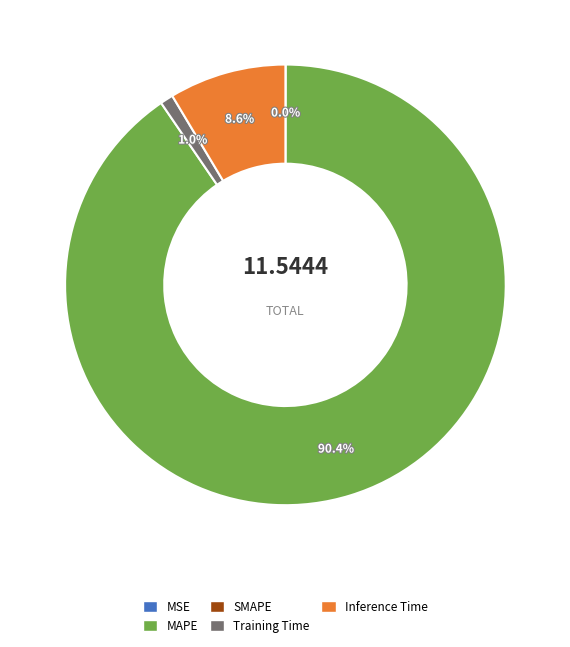

Is there any slice that represents more than half of the pie?

Yes